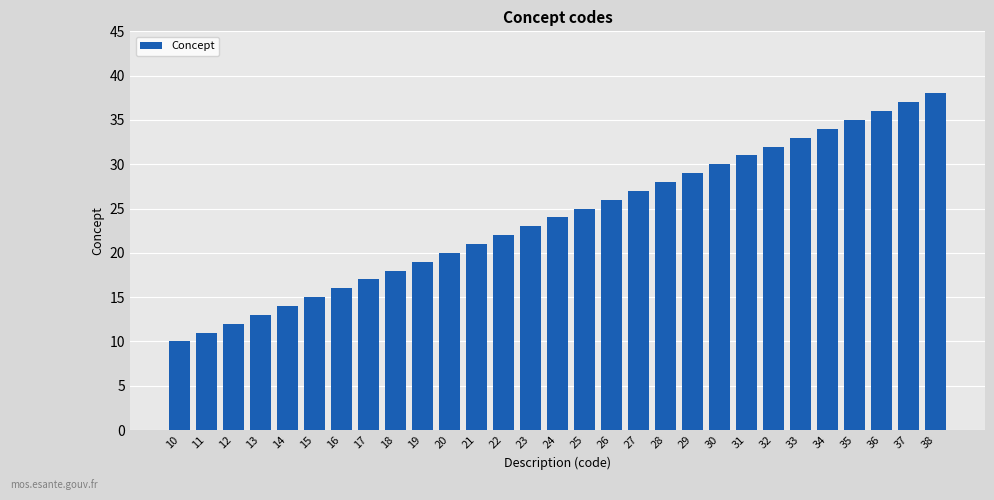

The value at 17 is 8. True or false?

False